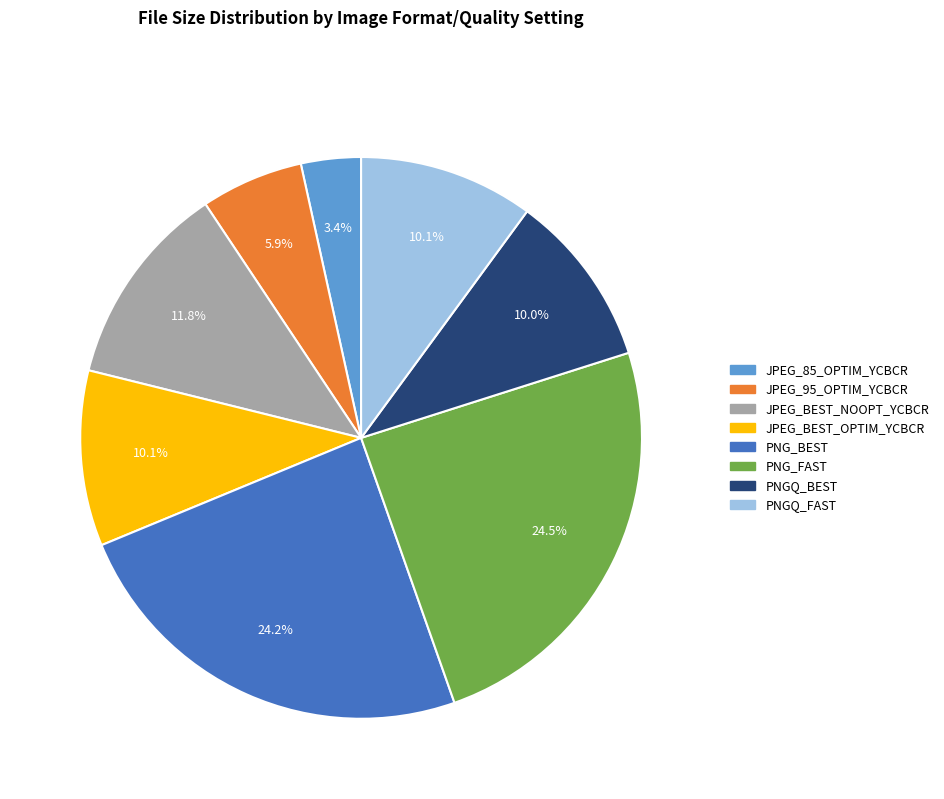

Approximately how many times larger is the value at JPEG_85_OPTIM_YCBCR compared to JPEG_BEST_NOOPT_YCBCR?

0.3